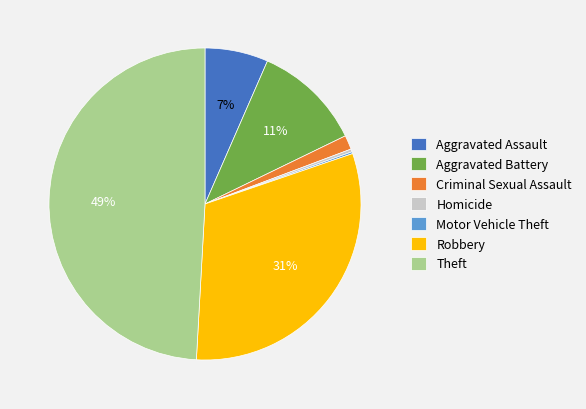

Combined, do Aggravated Assault and Theft account for over 50%?

Yes